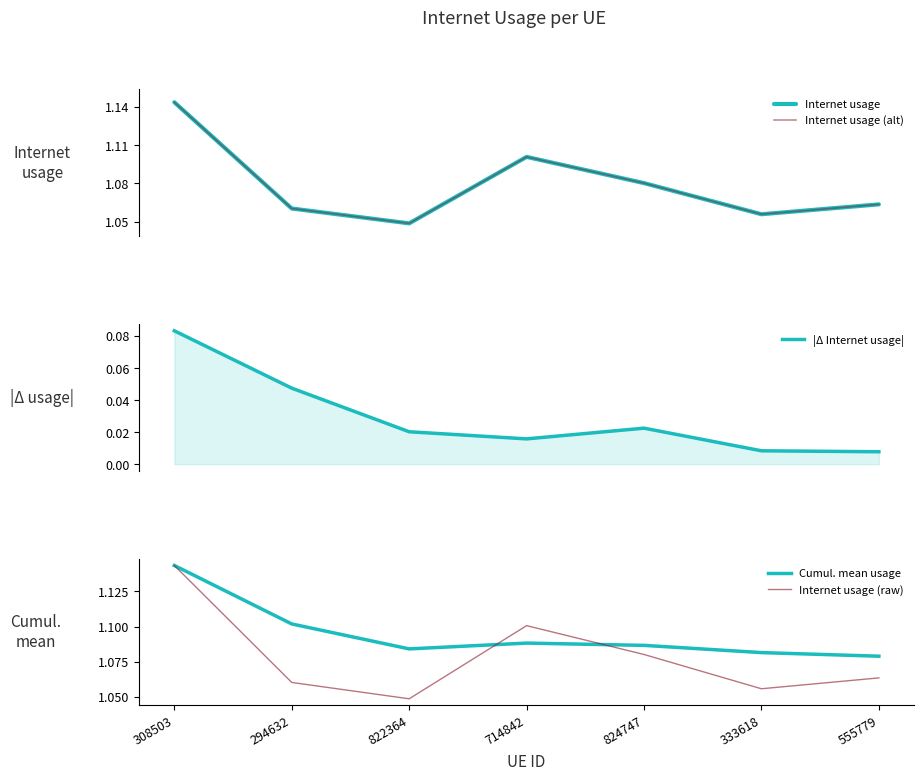

How many lines are shown in the chart?

5